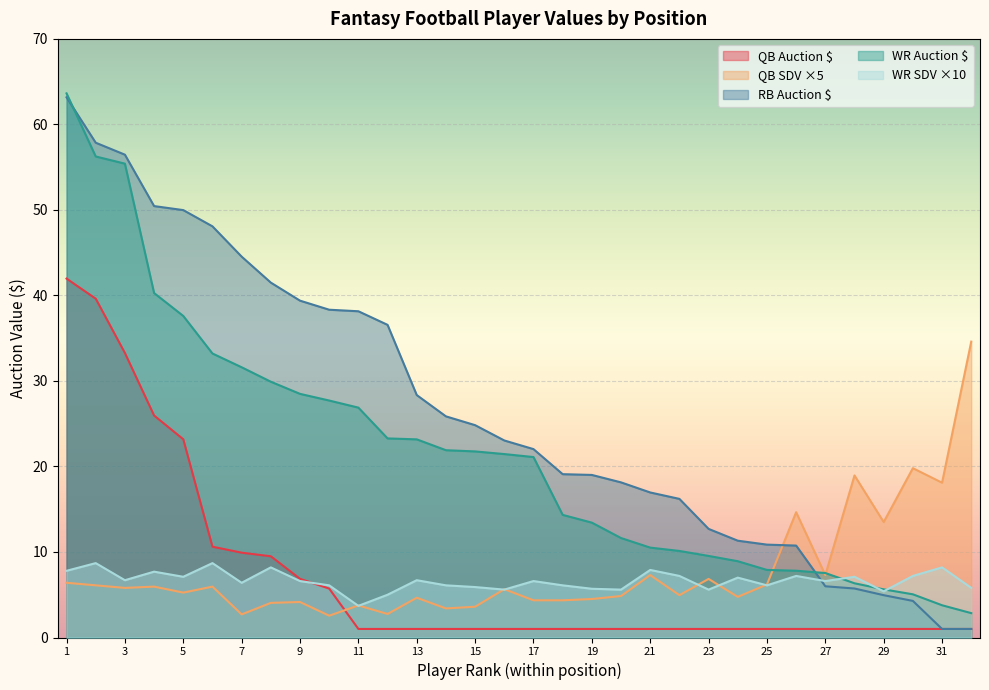

Which has a higher value, 21 or 29?

21